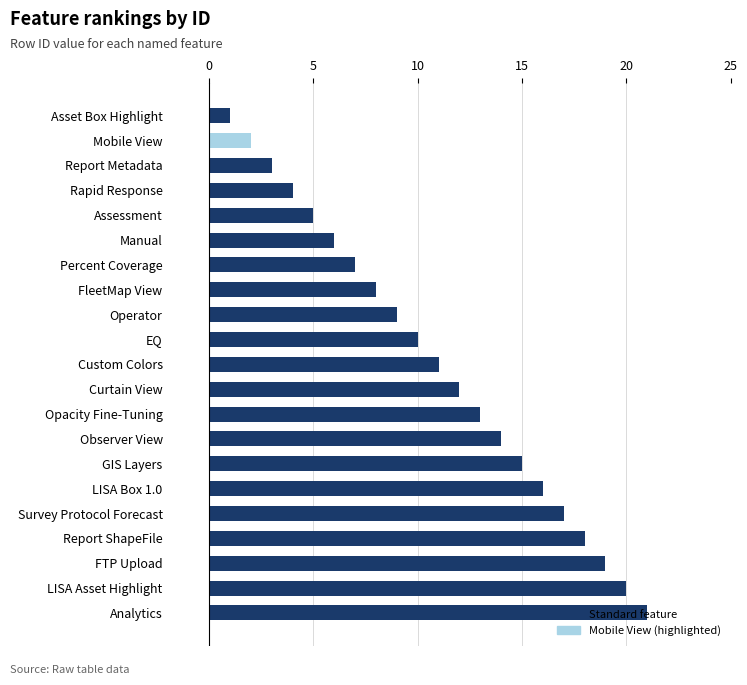

Which has a higher value, GIS Layers or Custom Colors?

GIS Layers